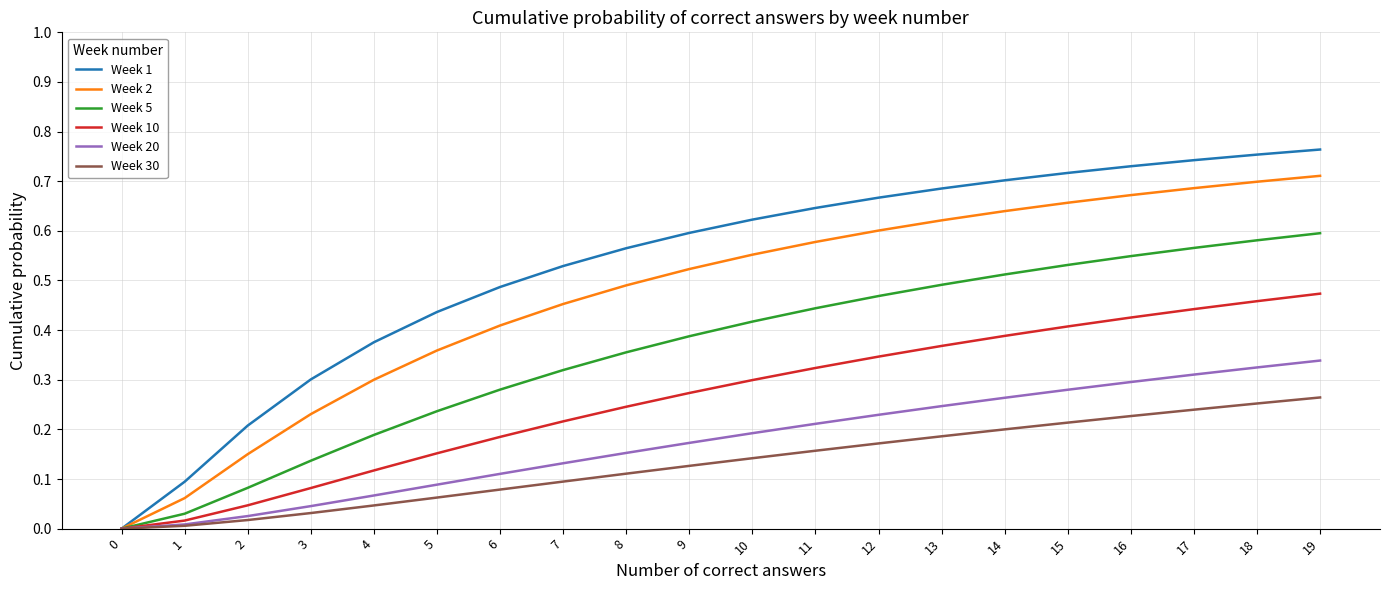

Does the chart display data point markers on the line(s)?

No